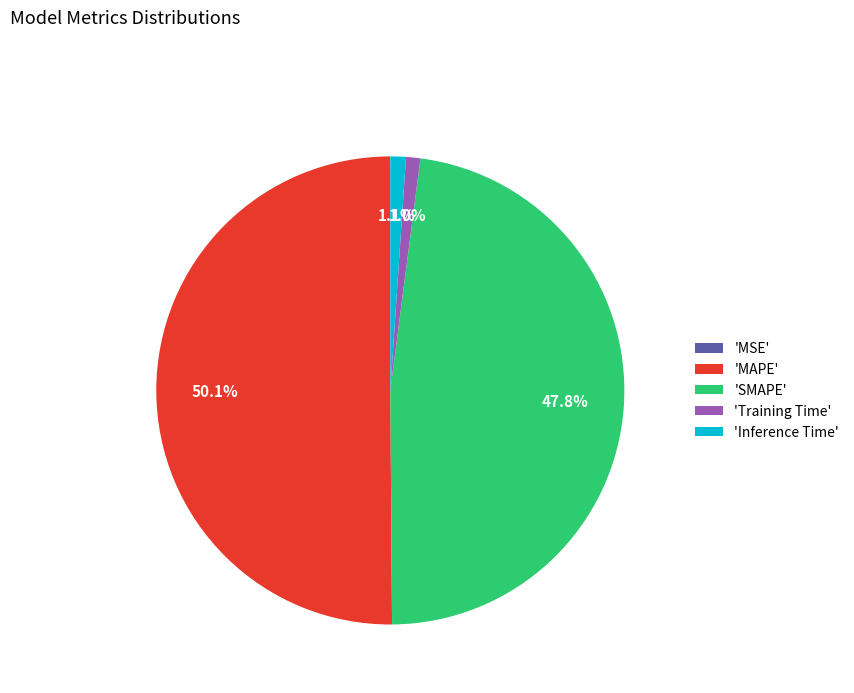

Does 'Inference Time' account for over 50% of the chart?

No